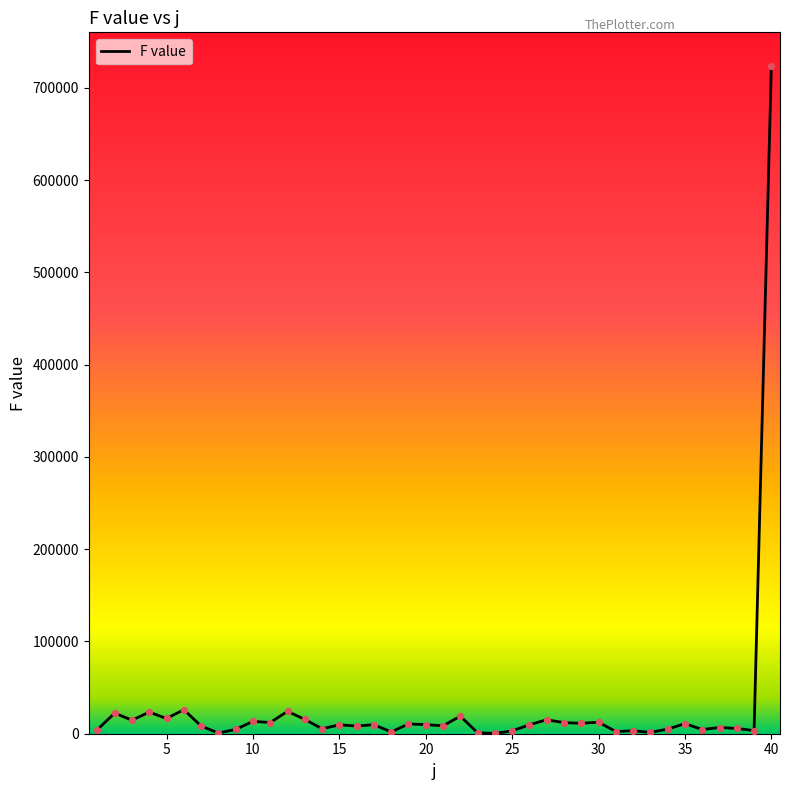

What is the difference between the maximum and minimum values?

723752.5